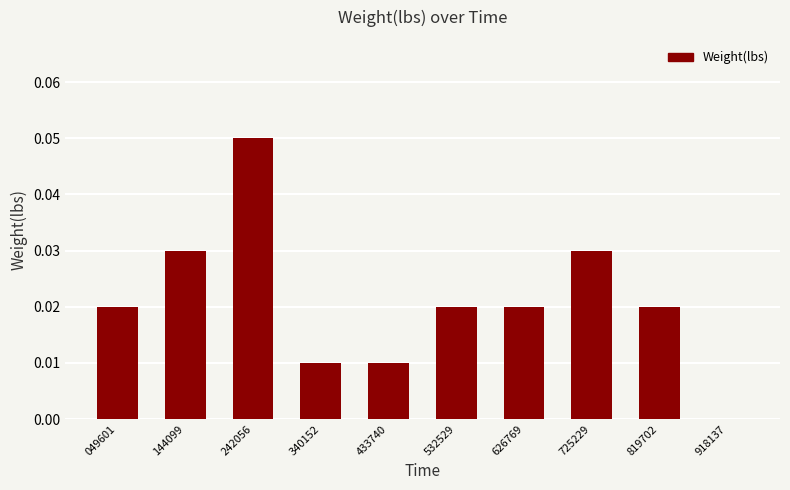

Which category has the highest value across all series?

242056